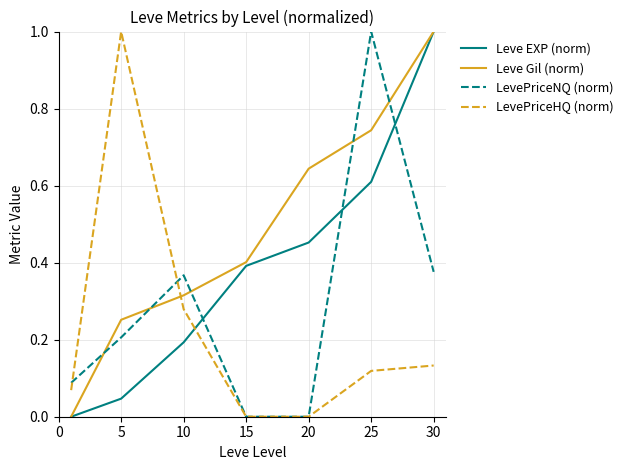

What is the difference between the maximum and minimum values in the LevePriceHQ (norm) series?

1.0